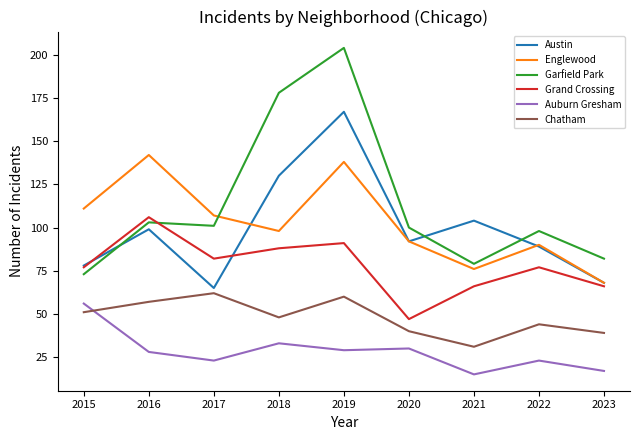

What value does the Austin series have at 2020, to the nearest 5?

90